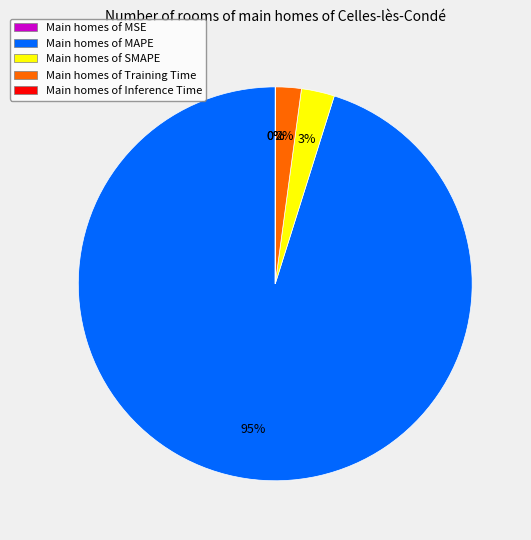

What percentage is the Training Time slice, to the nearest percent?

2%